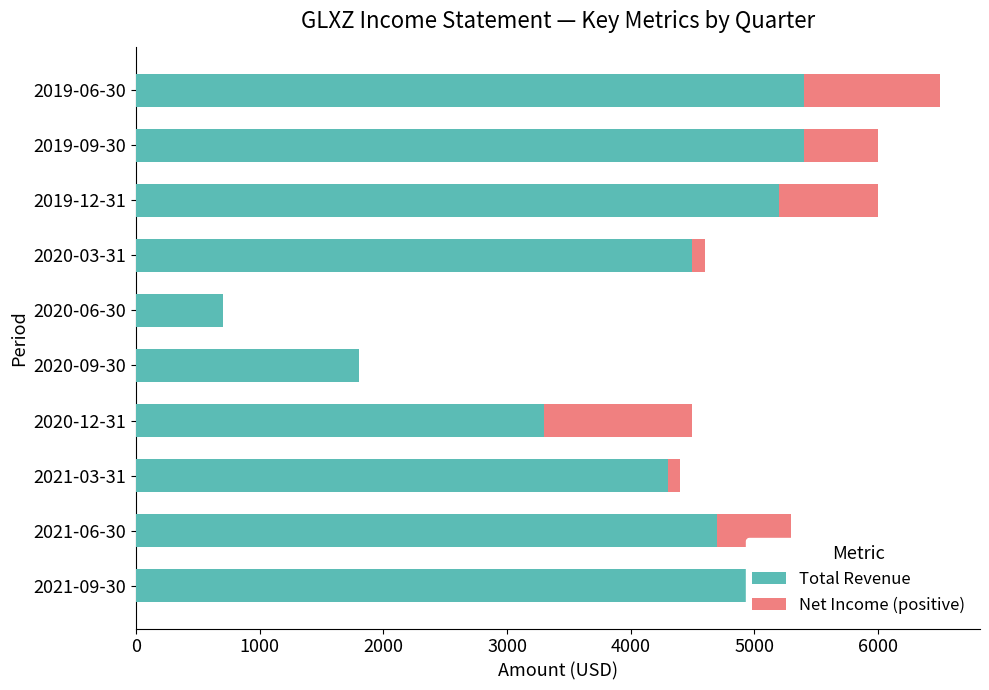

What is the sum of all Total Revenue values?

40600